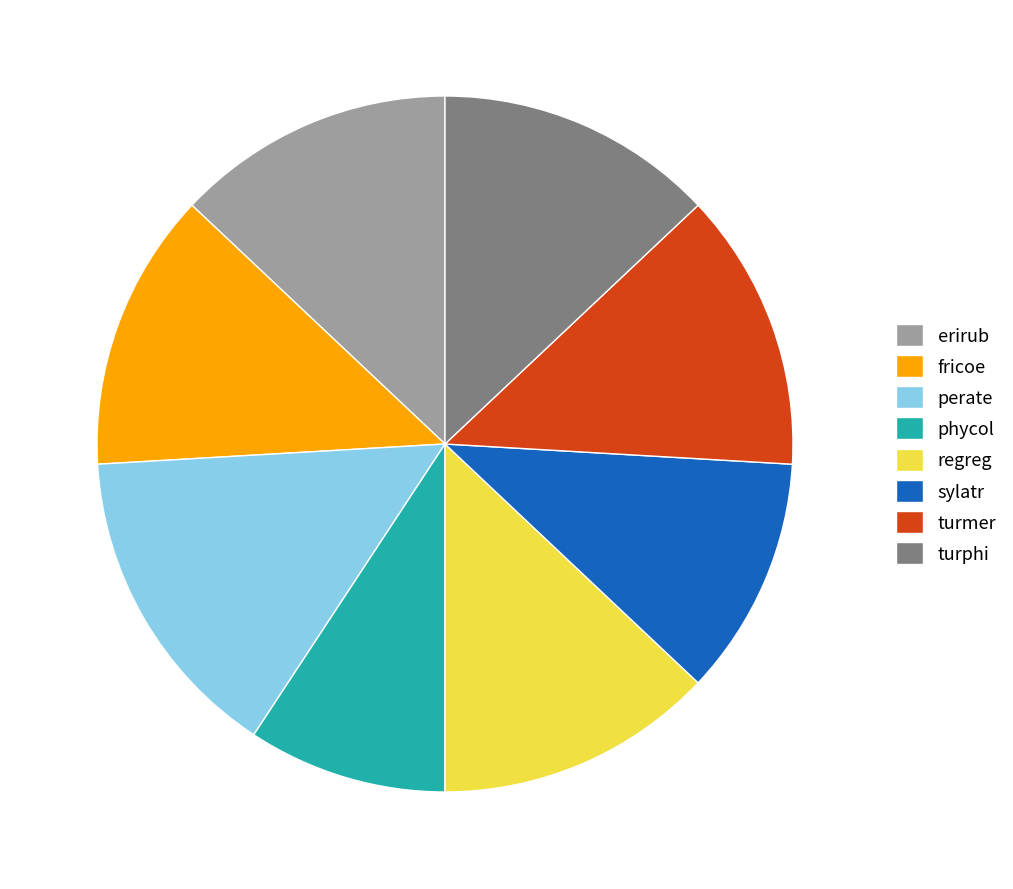

Approximately how many times larger is the value at erirub compared to turmer?

1.0